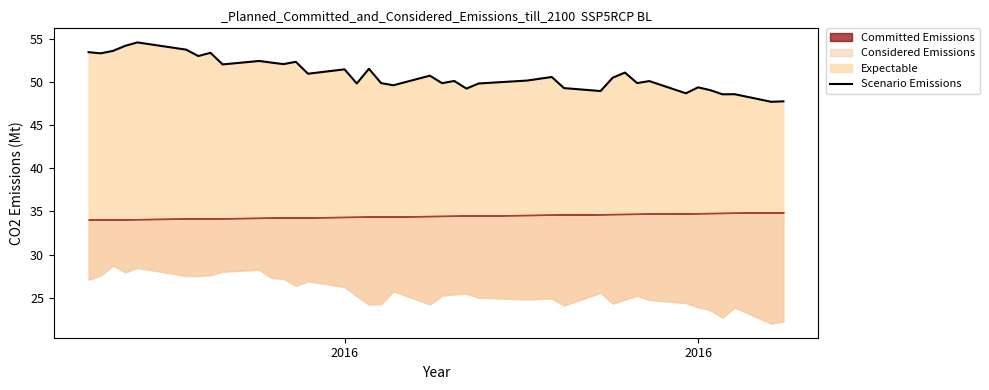

How many interior local valleys (lower than both neighbors) does the data have?

14